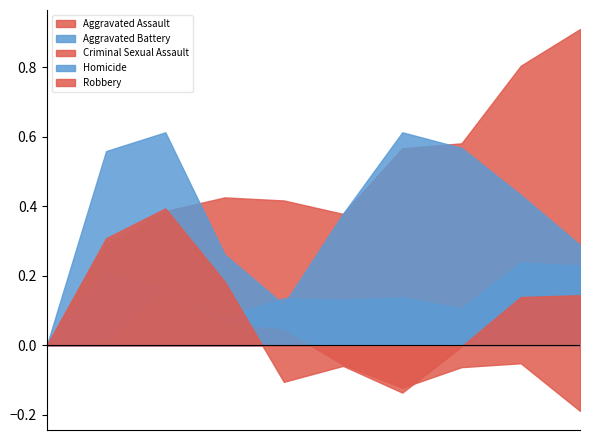

At 2024, list the series in order from largest to smallest.

Robbery, Aggravated Assault, Aggravated Battery, Criminal Sexual Assault, Homicide